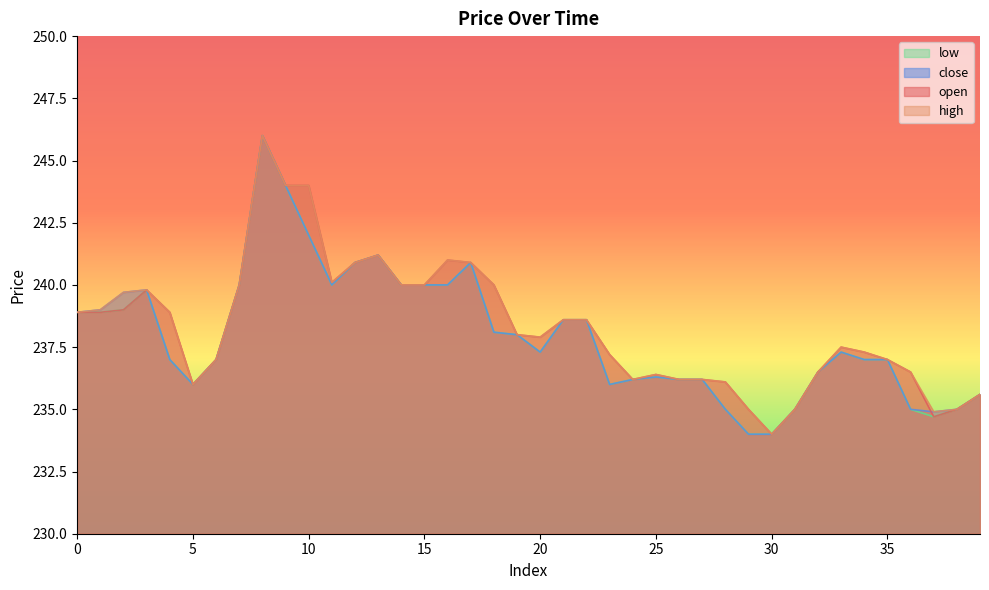

What value does the open series have at 18?

240.0